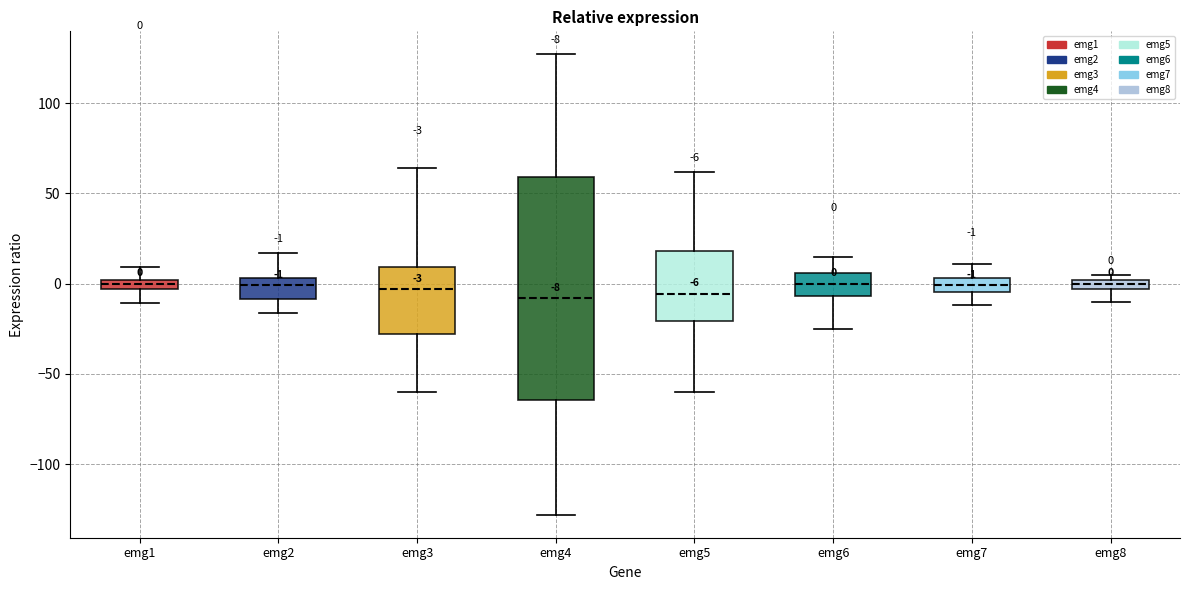

Comparing the boxes themselves (not the whiskers), which one is the tallest?

emg4